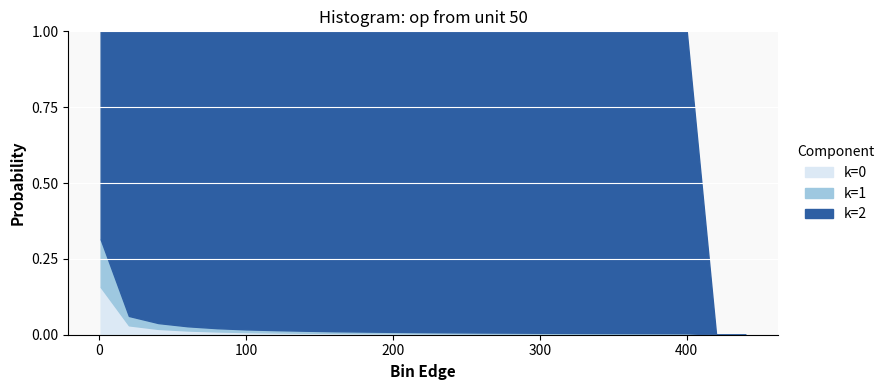

What is the label of the 8th point from the left?

140.1